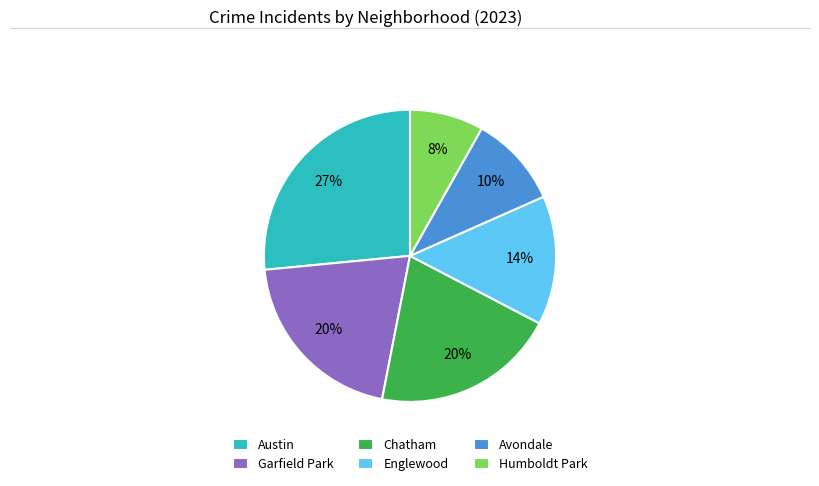

Is the sum of Englewood and Garfield Park greater than half?

No